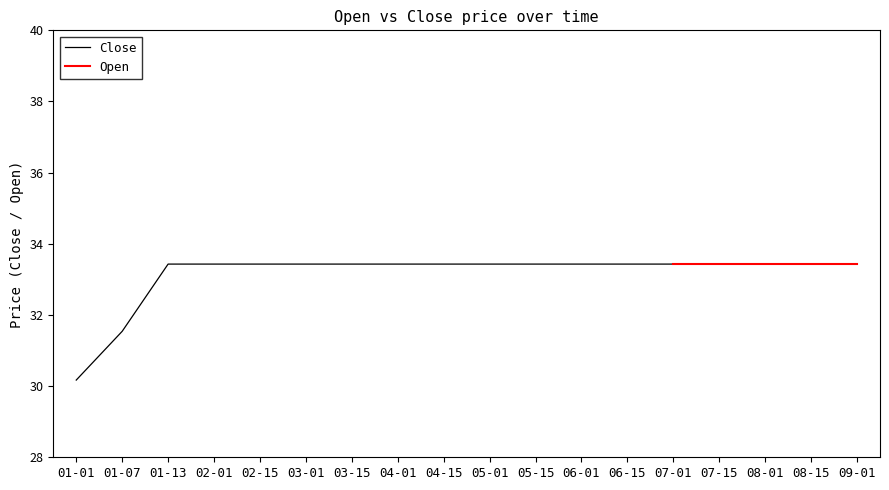

What is the minimum value shown in the chart?

30.2